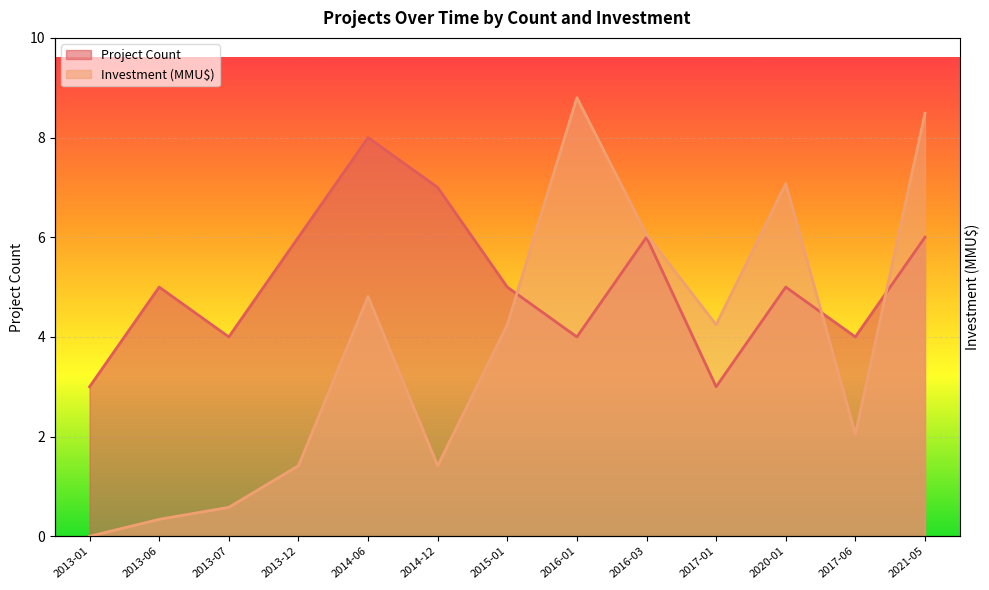

Rank the series by their maximum value, from lowest to highest.

Project Count, Investment (MMU$)